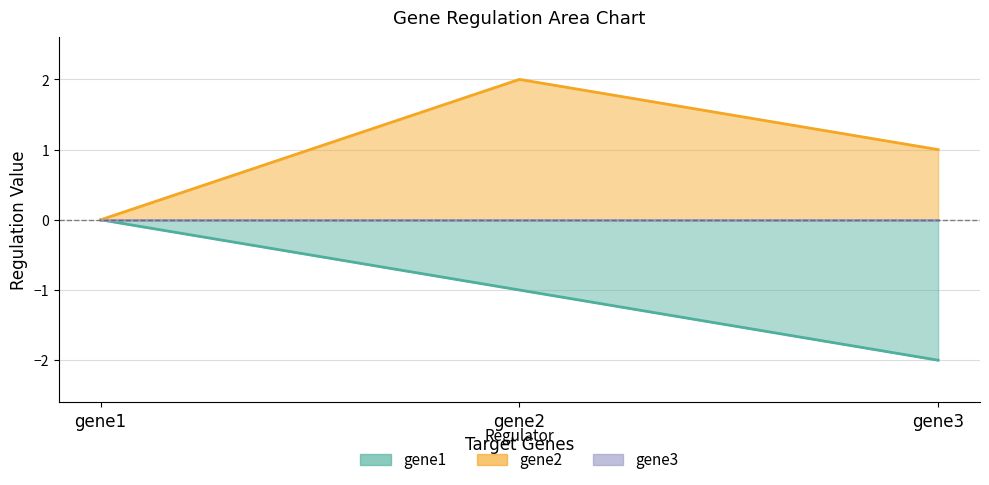

Reading right to left, transcribe all the data shown in this chart.

gene1: -2.0	-1.0	0.0
gene2: 1.0	2.0	0.0